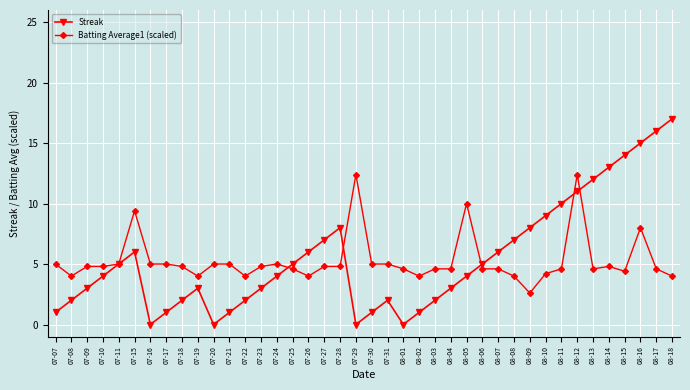

What is the difference between the second highest and minimum values in the Batting Average1 (scaled) series?

9.8